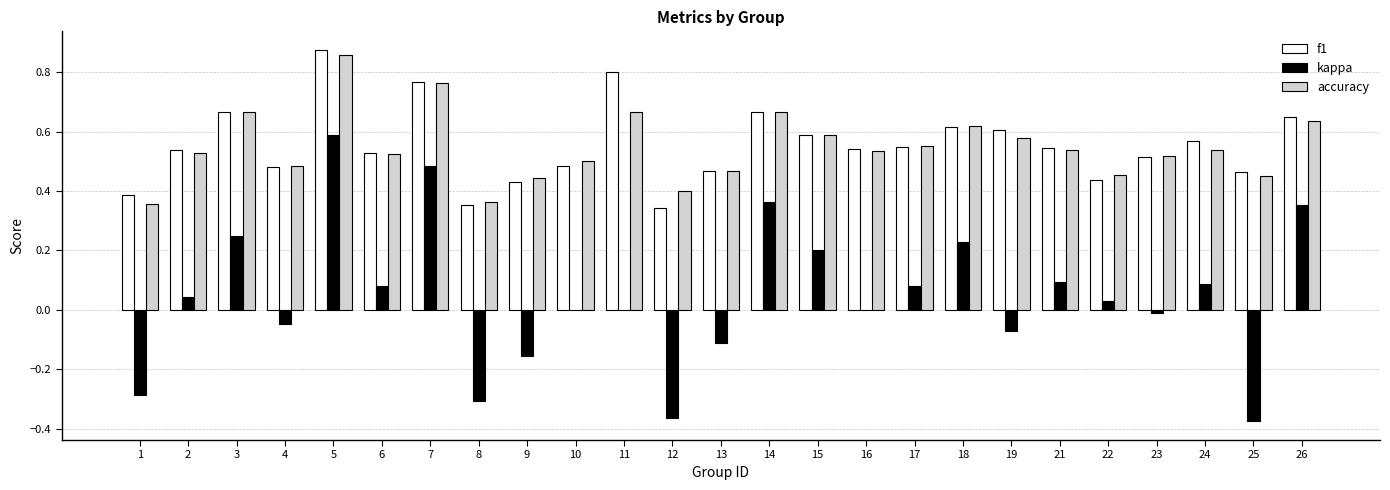

What is the sum of all kappa values?

1.2